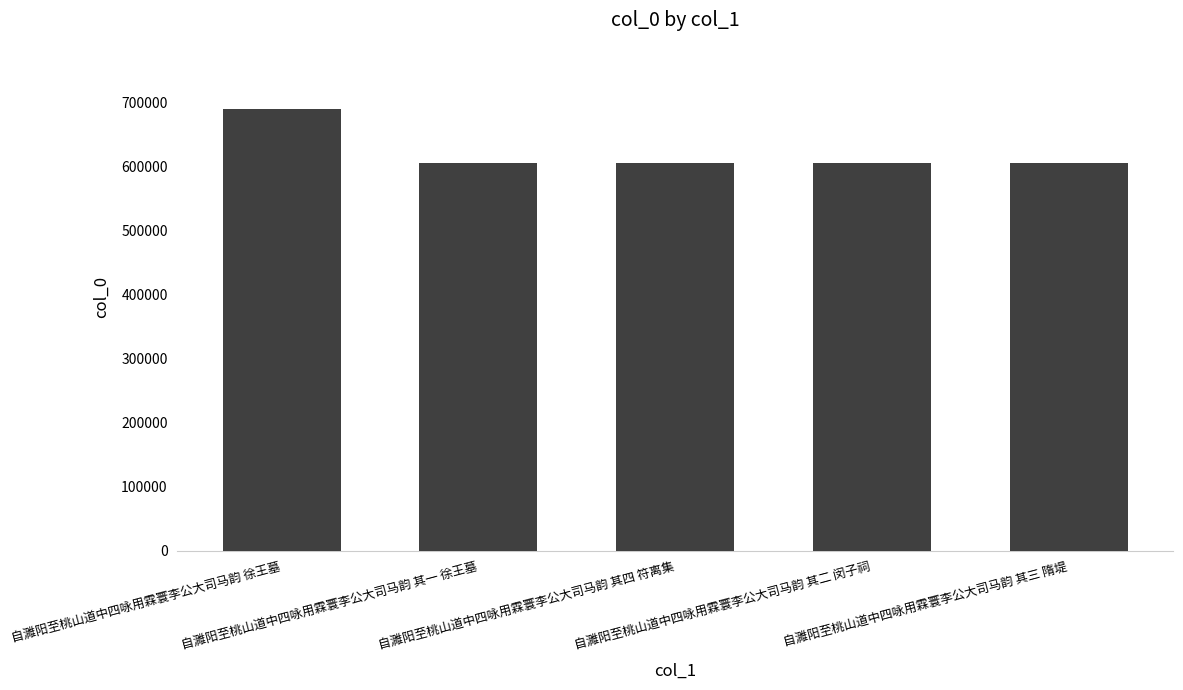

Approximately how many times larger is the value at 自濉阳至桃山道中四咏用霖寰李公大司马韵 其四 符离集 compared to 自濉阳至桃山道中四咏用霖寰李公大司马韵 其一 徐王墓?

1.0